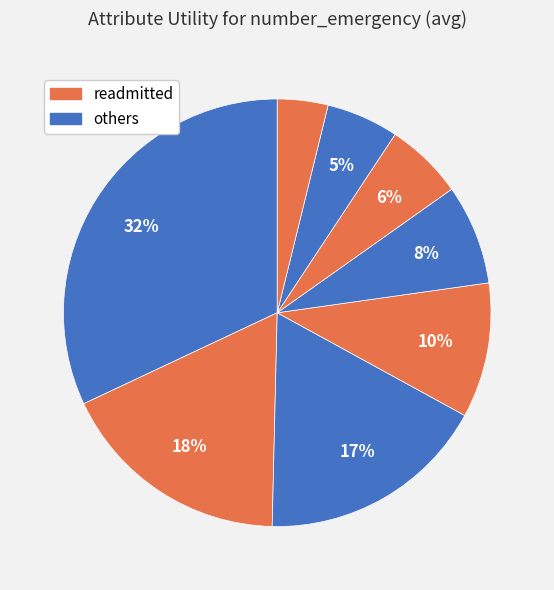

Count the number of slices in the pie.

8